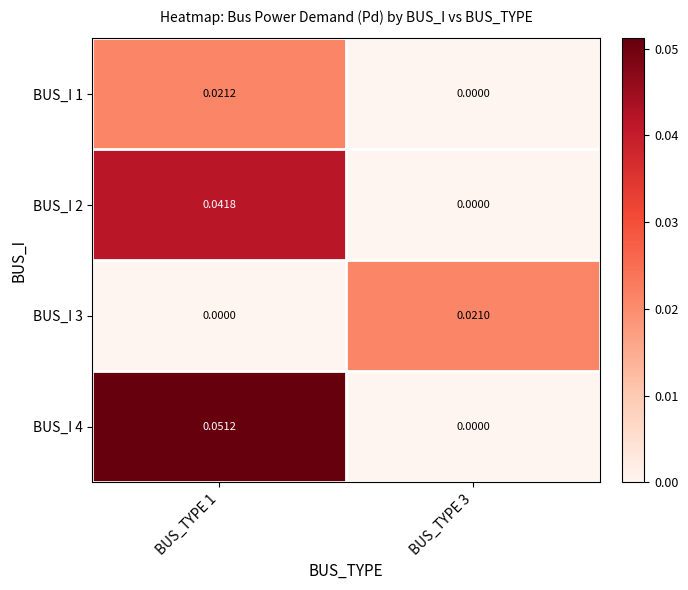

Is the value of BUS_I 1 at BUS_TYPE 1 greater than the value of BUS_I 4 at BUS_TYPE 1?

No